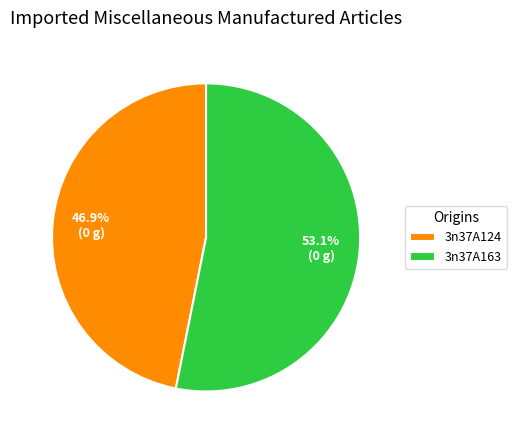

How many segments does this pie chart have?

2